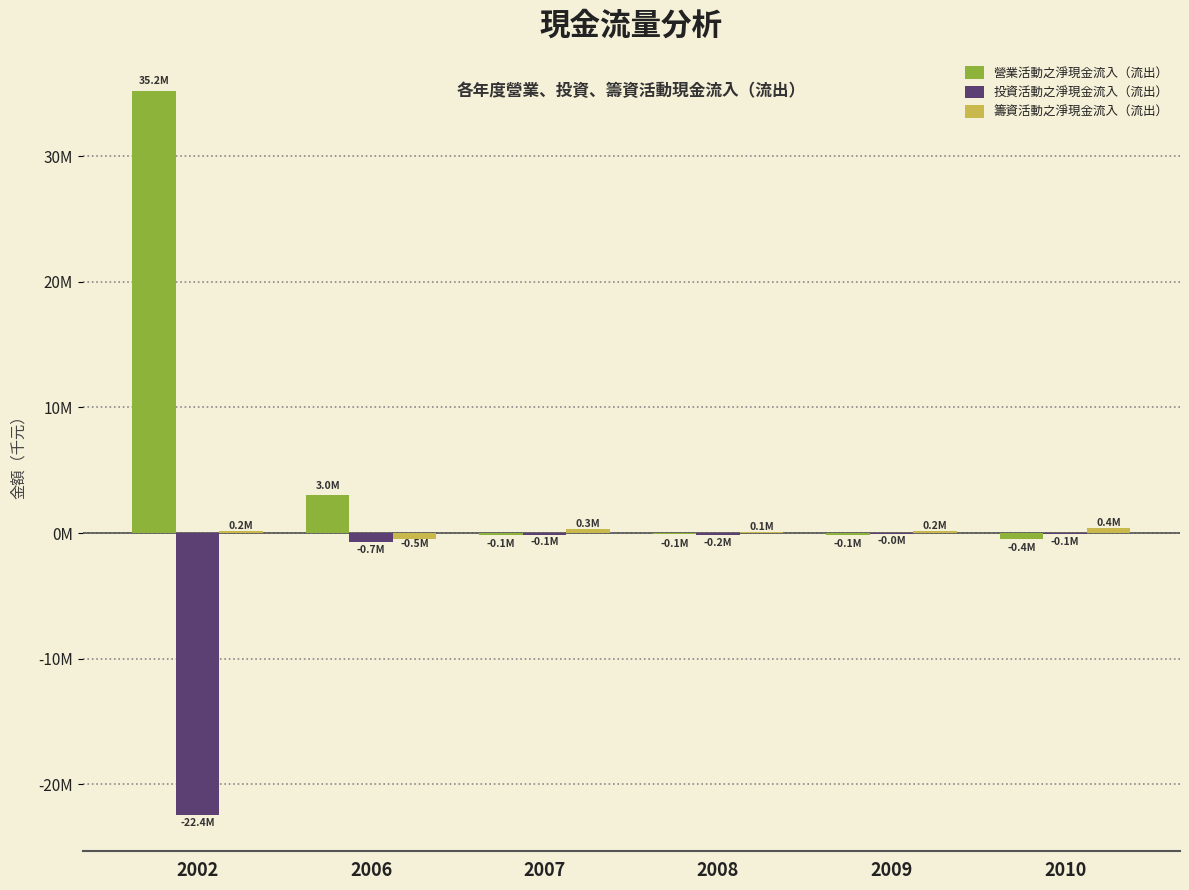

Does the chart contain stacked bars?

No